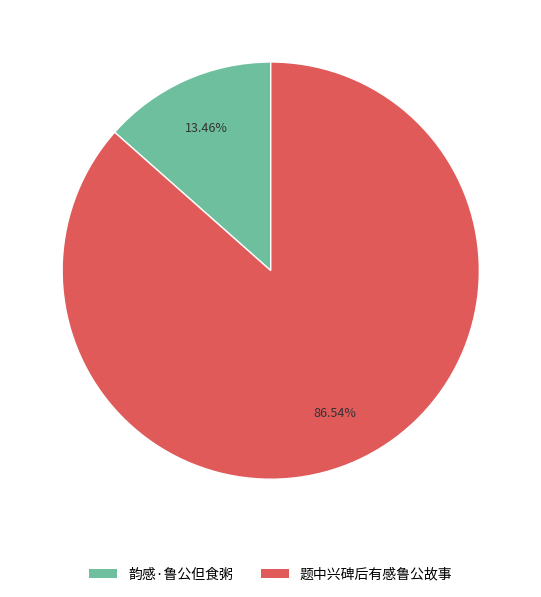

Is there a majority slice in this chart?

Yes